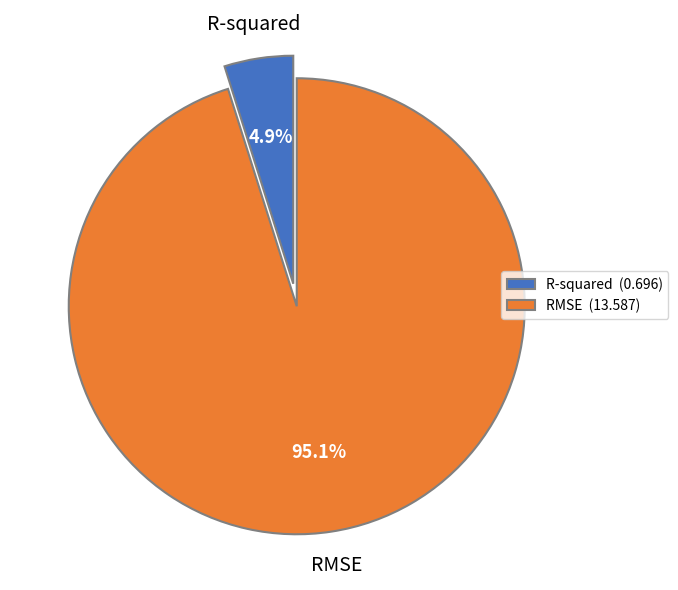

The R-squared slice represents 5% of the pie. True or false?

True